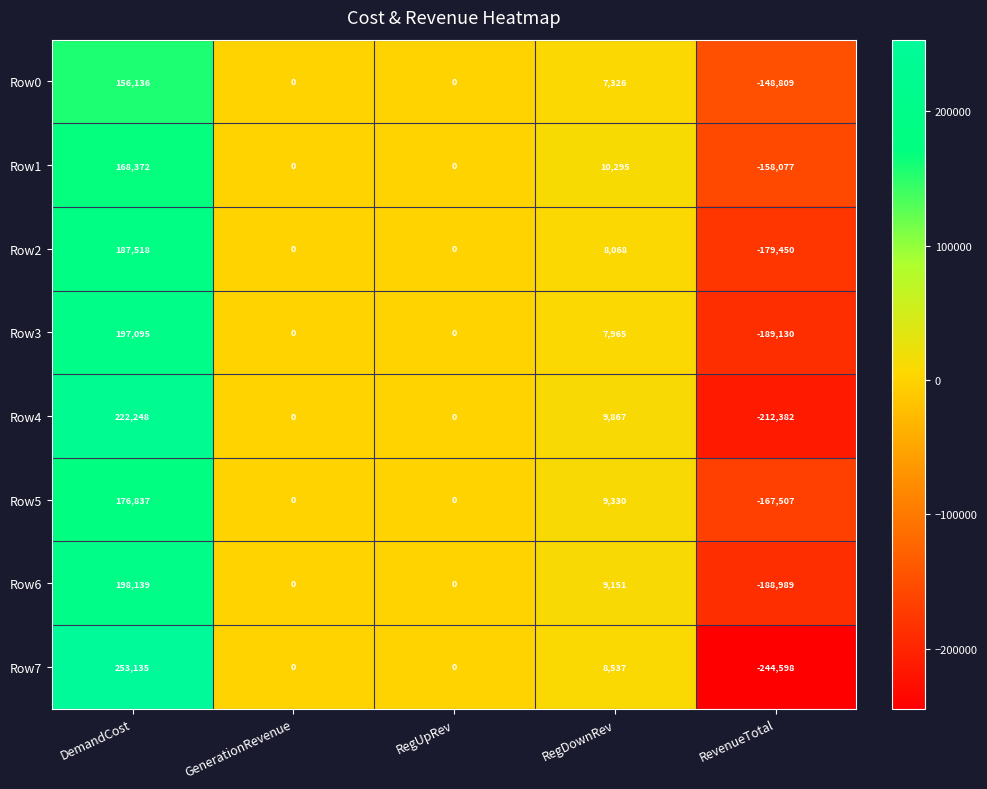

What is the average value of the Row7 series?

3415